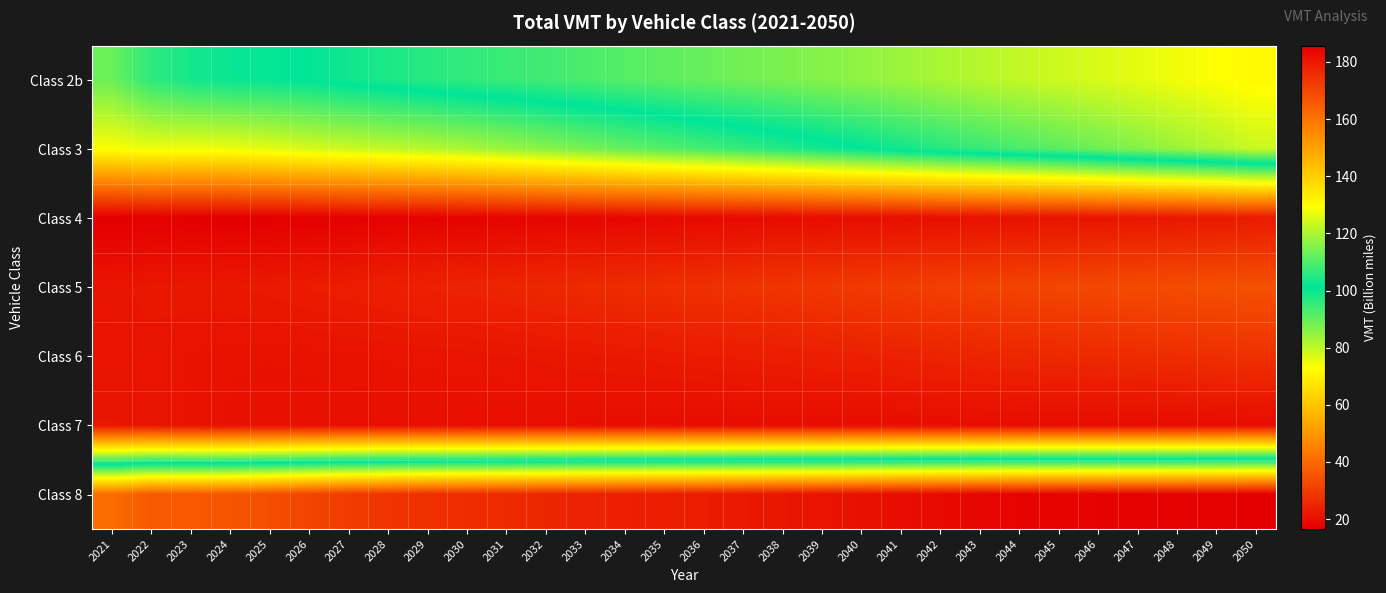

At which category is the sum across all series the highest?

2050